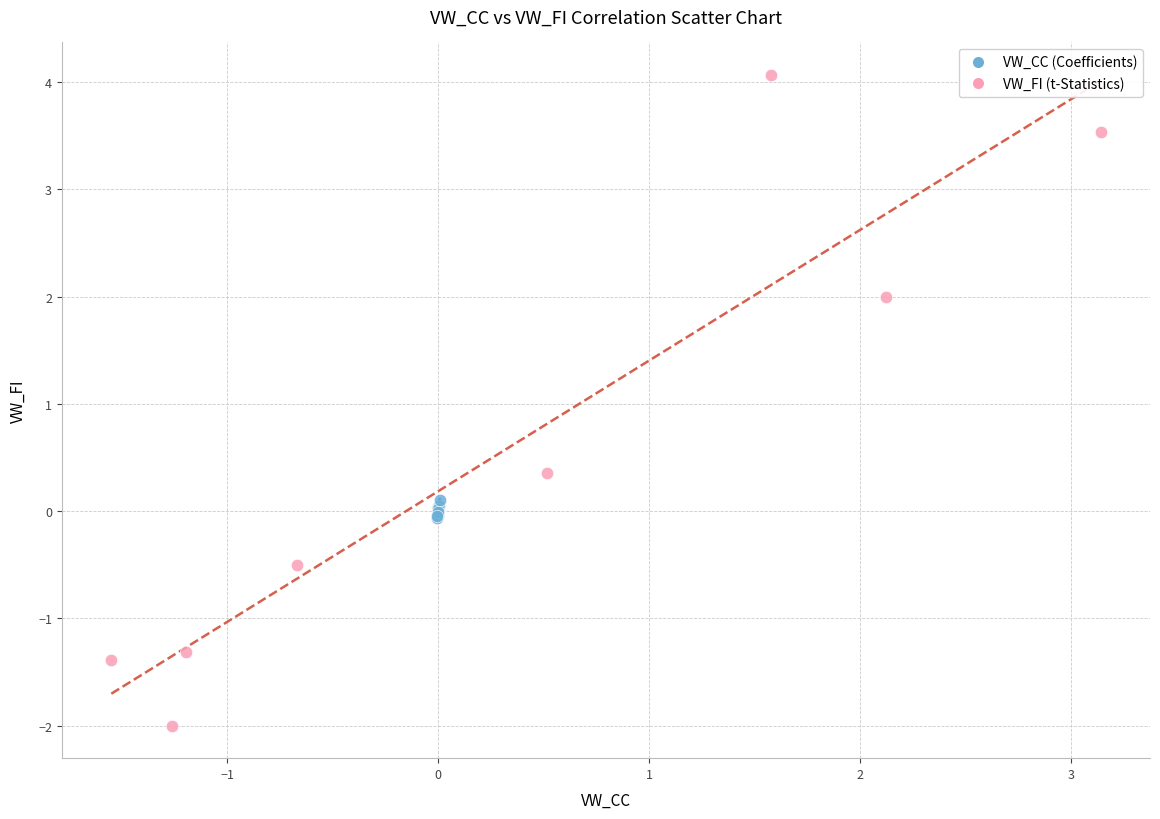

Which series has the widest spread of Y values?

VW_FI (t-Statistics)